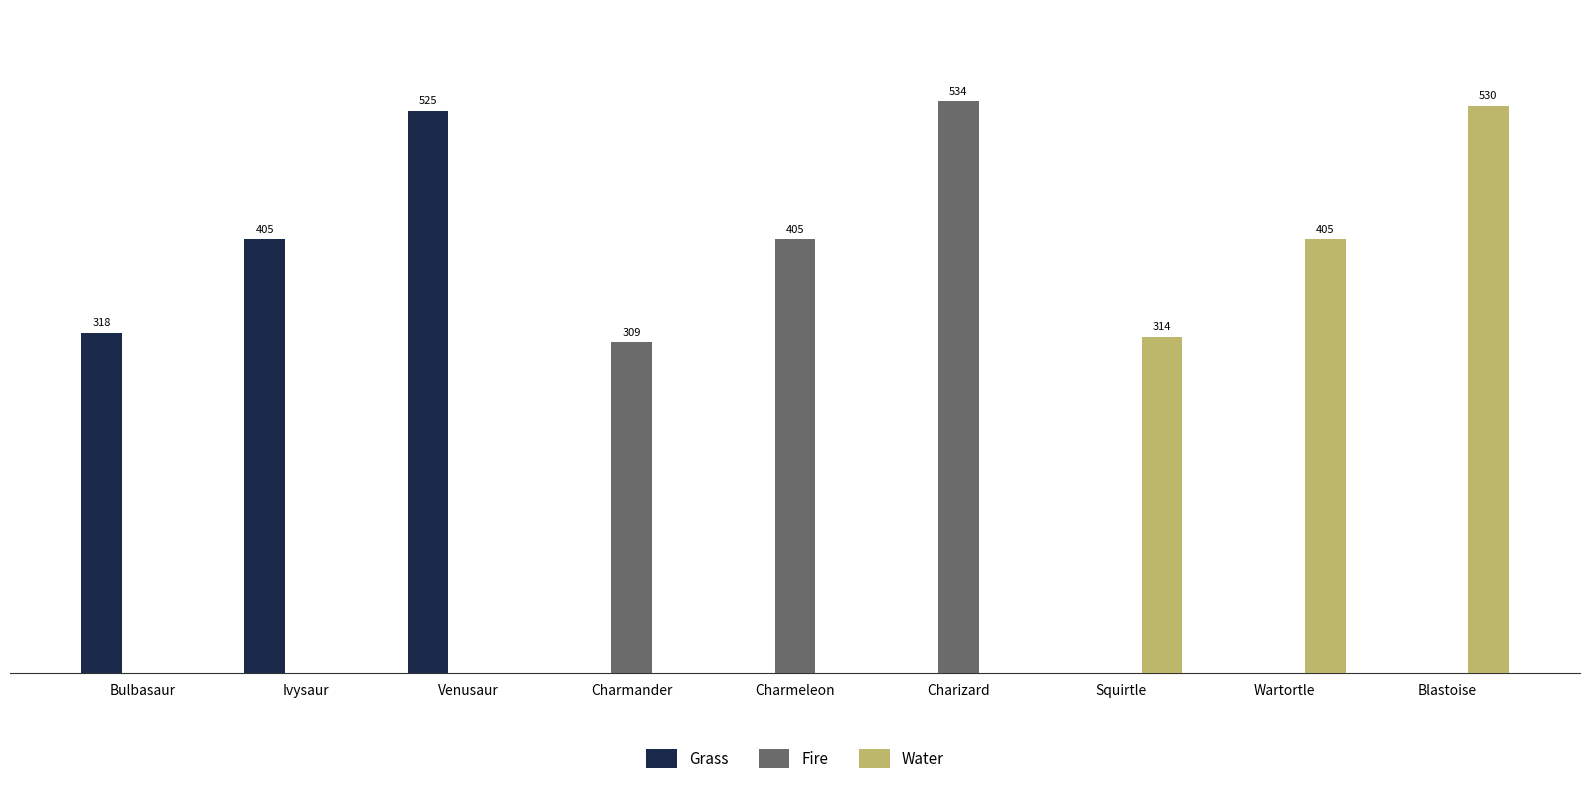

Reading left to right, what are all the values shown in this chart?

Grass: Bulbasaur=318	Ivysaur=405	Venusaur=525	Charmander=0	Charmeleon=0	Charizard=0	Squirtle=0	Wartortle=0	Blastoise=0
Fire: Bulbasaur=0	Ivysaur=0	Venusaur=0	Charmander=309	Charmeleon=405	Charizard=534	Squirtle=0	Wartortle=0	Blastoise=0
Water: Bulbasaur=0	Ivysaur=0	Venusaur=0	Charmander=0	Charmeleon=0	Charizard=0	Squirtle=314	Wartortle=405	Blastoise=530